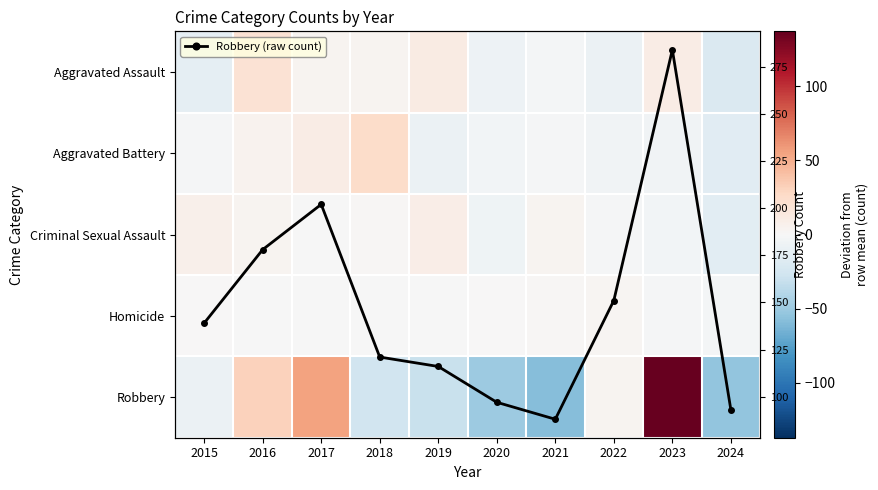

What is the spread (max minus min) of values at 2018?

146.9